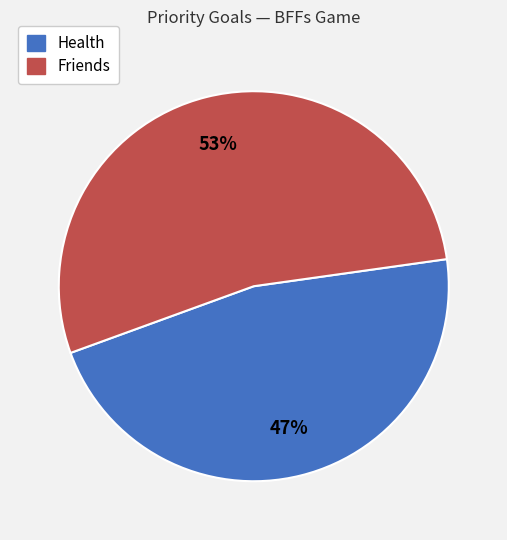

Which category accounts for the majority?

Friends